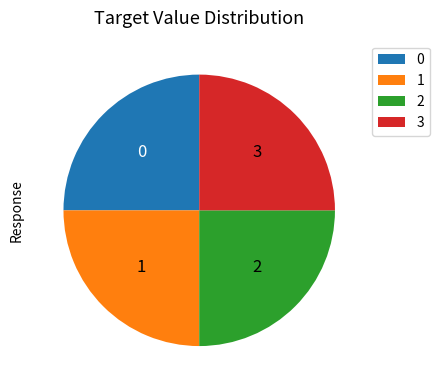

Approximately how many times larger is the value at 1 compared to 0?

1.0